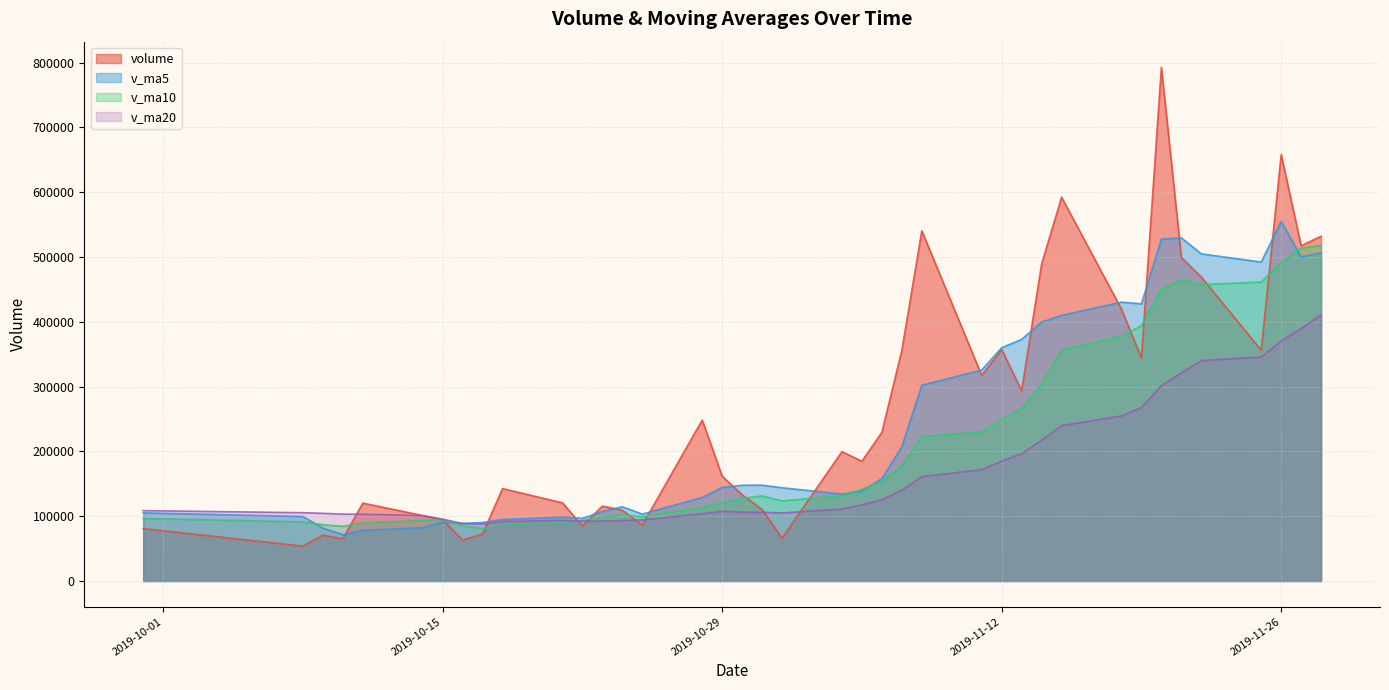

Is the value of volume at 2019-10-24 greater than the value of v_ma20 at 2019-11-05?

No